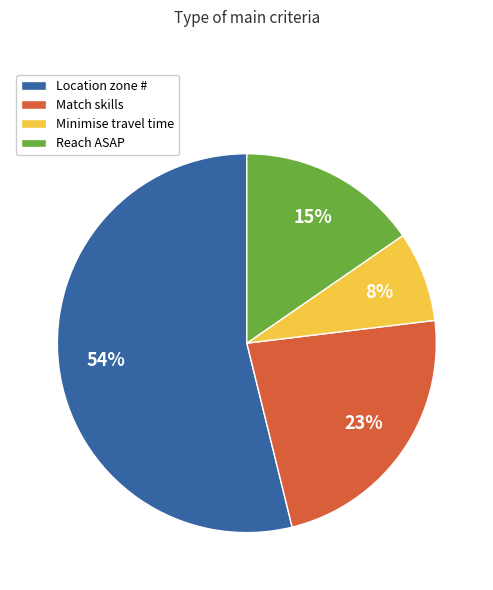

What is the smallest slice in the pie chart?

Minimise travel time